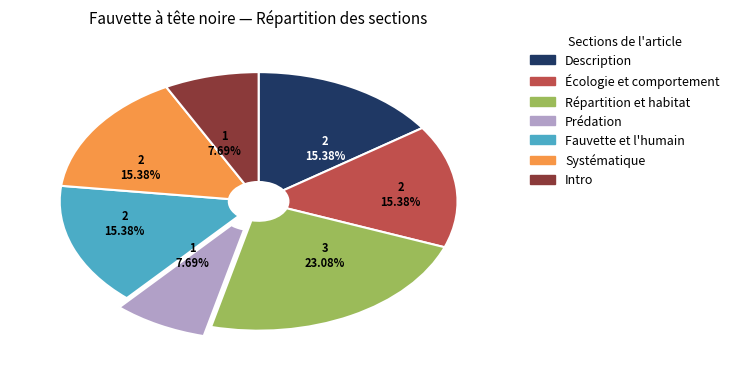

Which slice is the largest?

Répartition et habitat